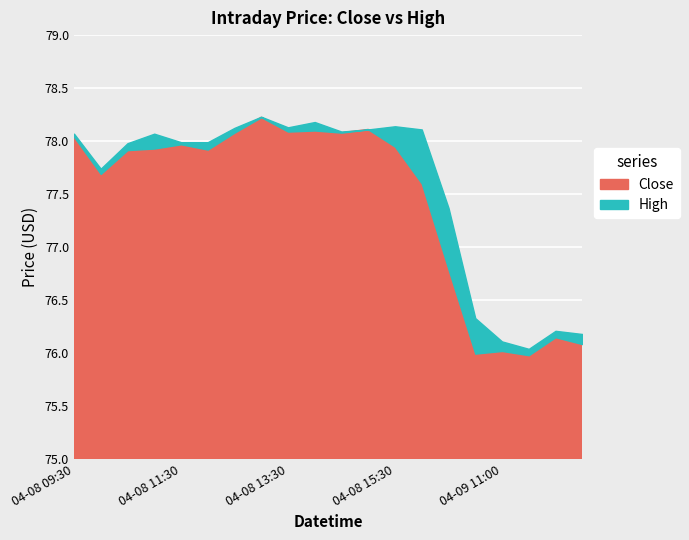

What is the value of the Close point at the 16th from the left?

76.0